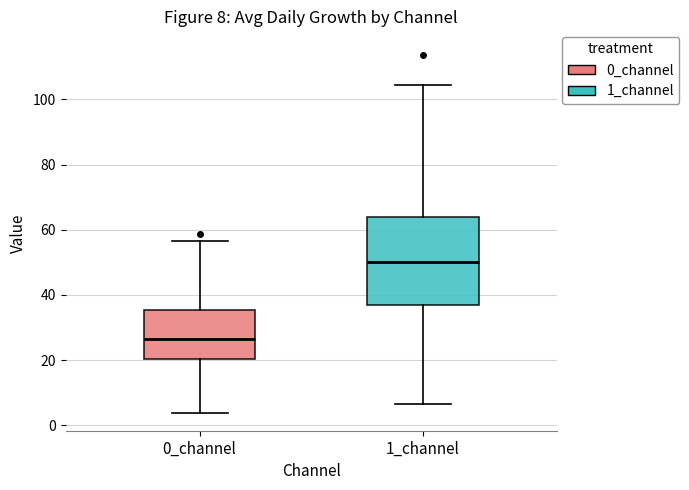

Which box's median line is the lowest?

0_channel